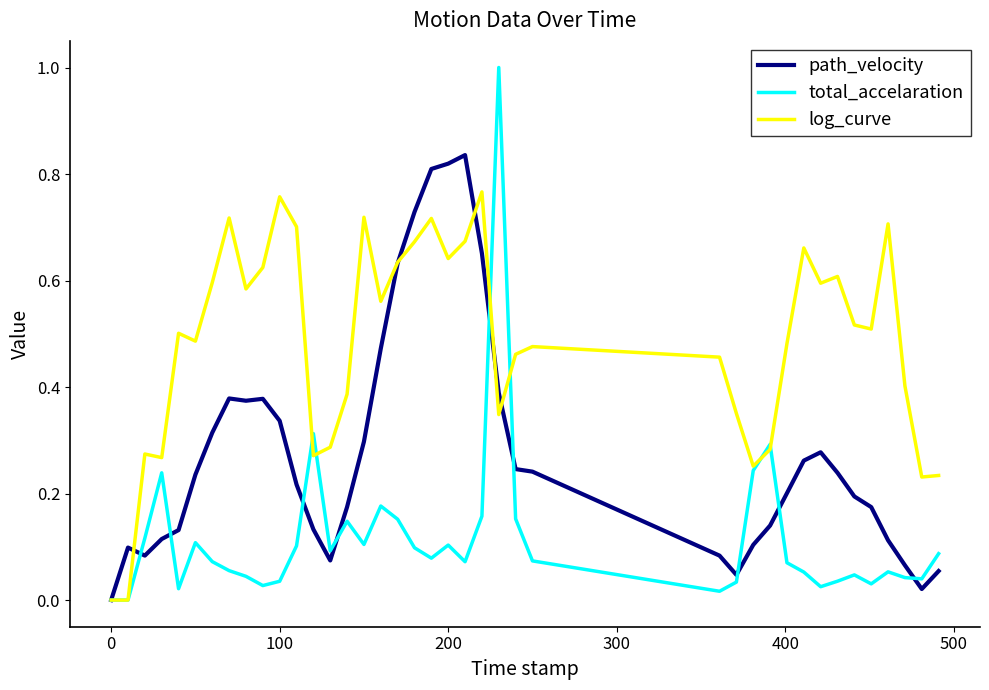

What is the maximum value shown in the chart?

1.0